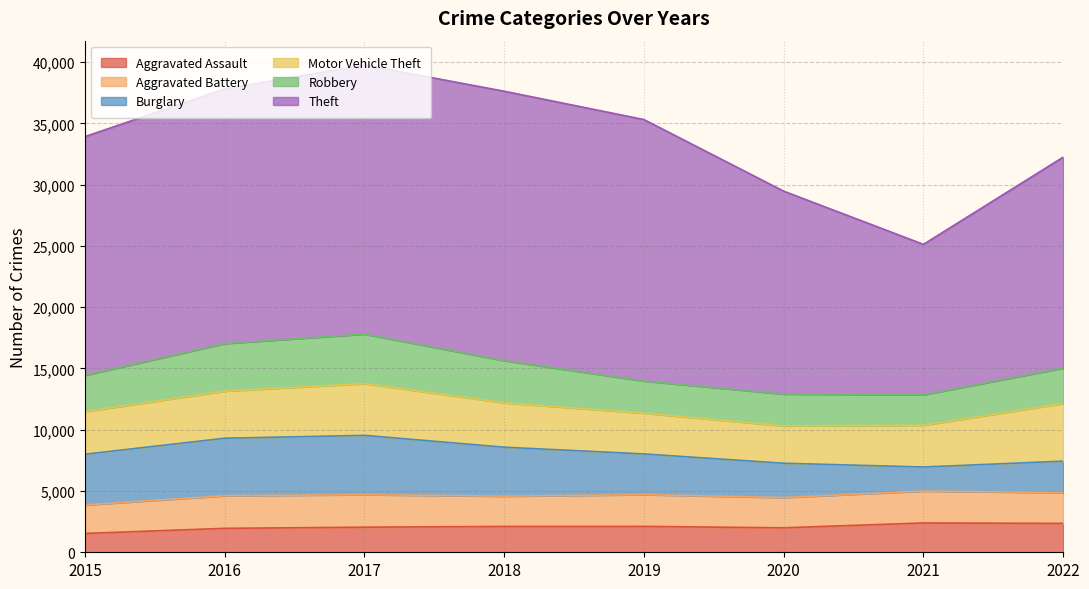

What is the total value across all series at 2018?

37630